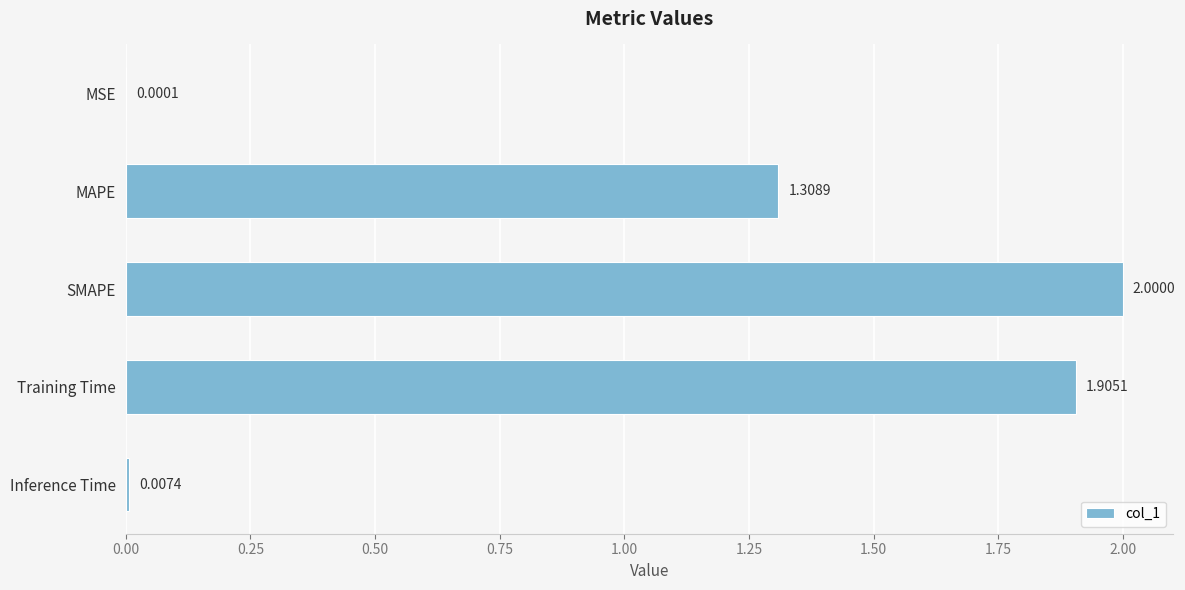

What is the sum of all values?

5.2